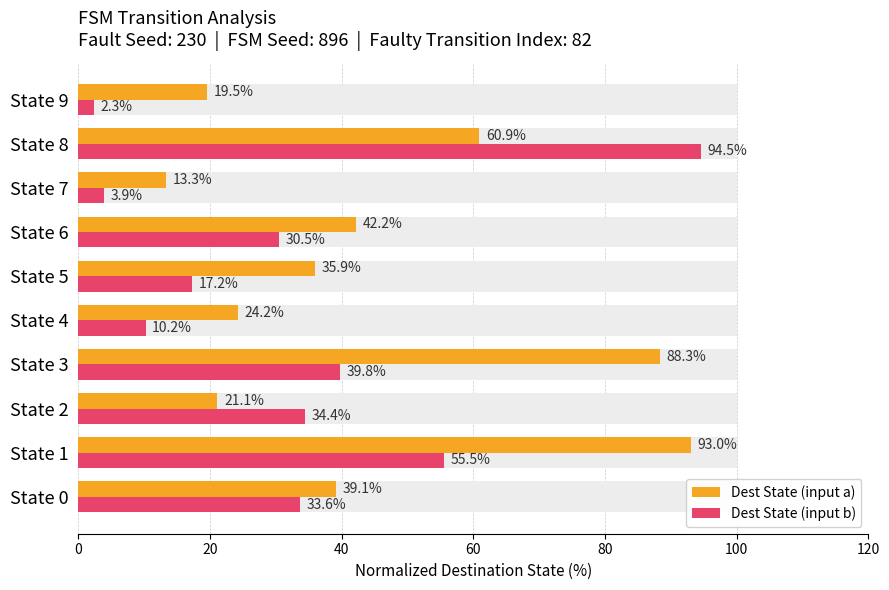

Does the chart contain stacked bars?

No